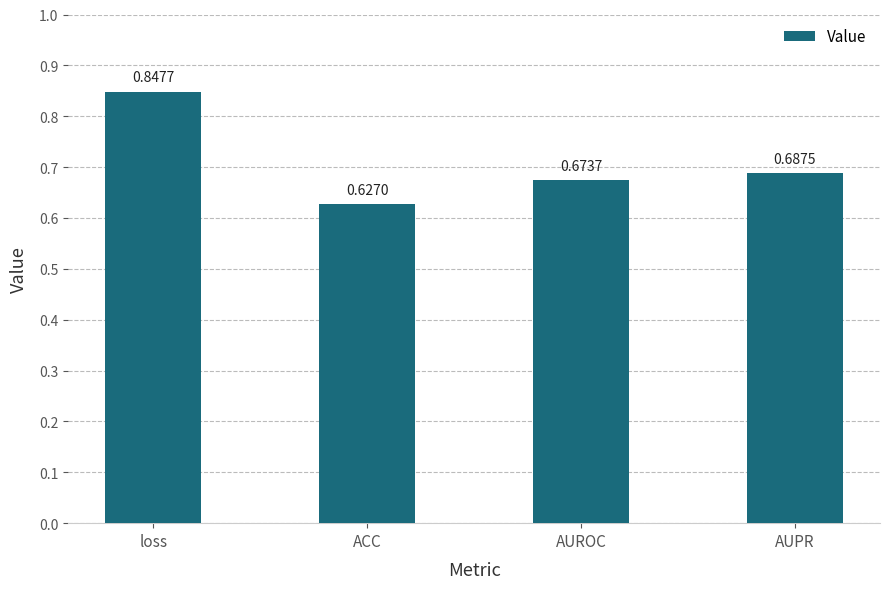

What is the sum of the values at AUPR and AUROC?

1.4